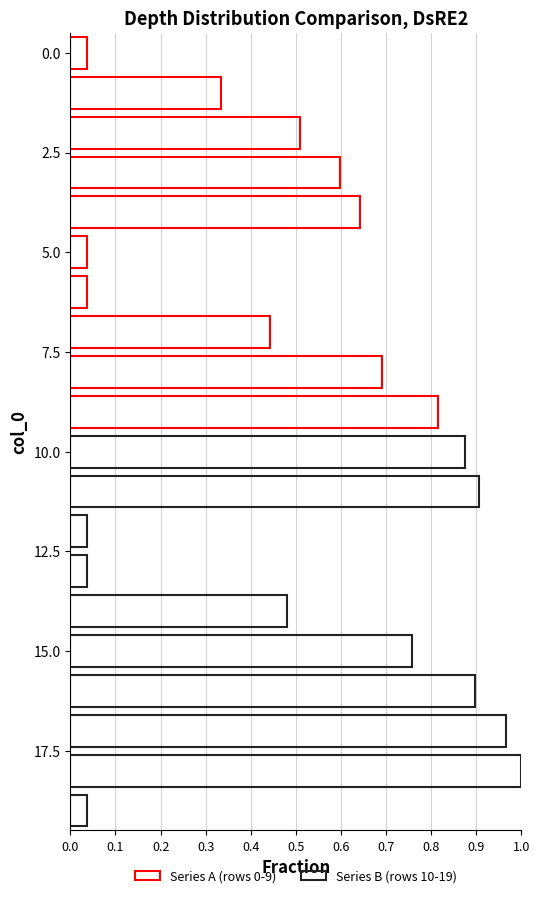

Read the Series B (rows 10-19) value at 0.4.

0.5